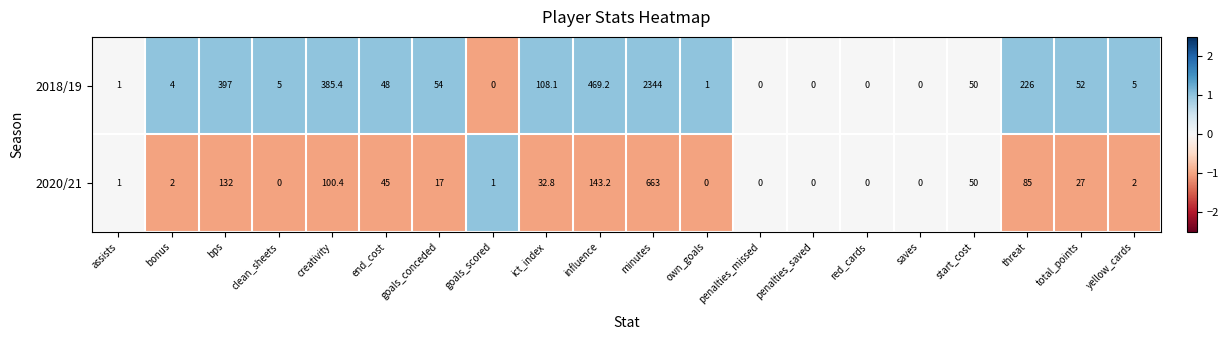

The value of 2018/19 at red_cards is 0.0. True or false?

True